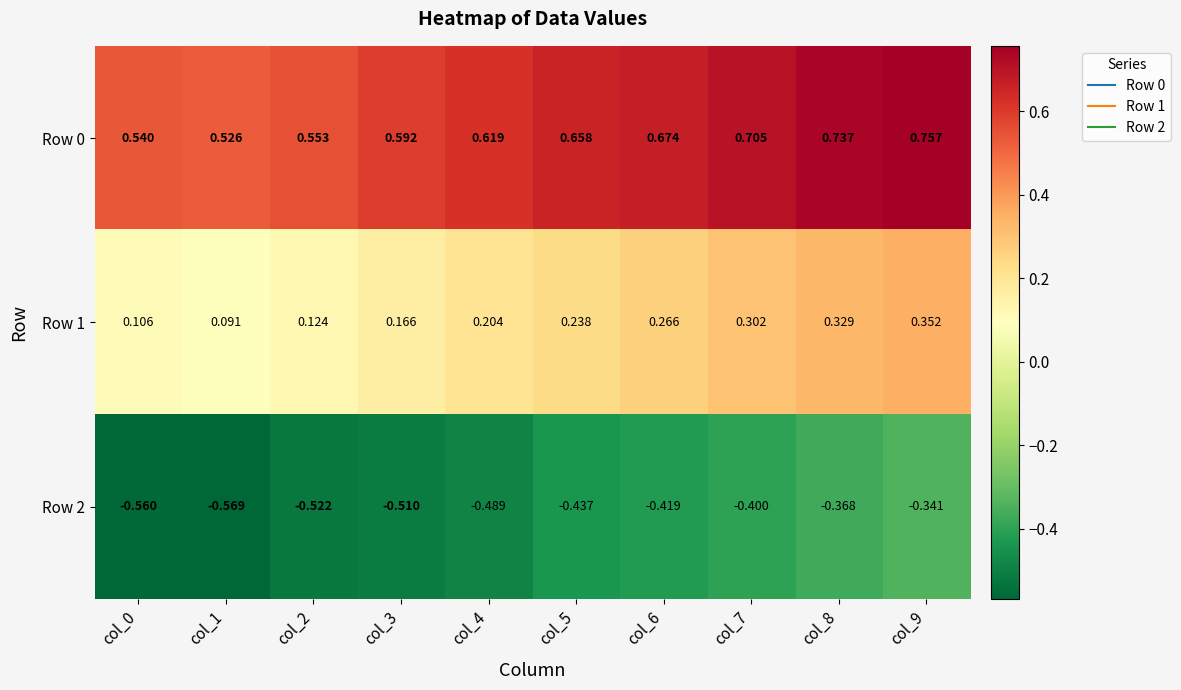

Which series has the widest spread of values?

Row 1